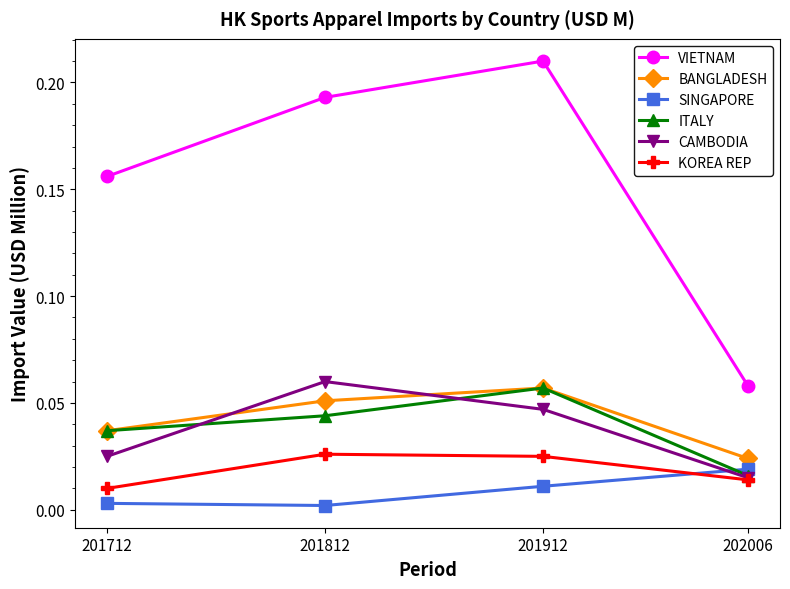

List the labels in order of VIETNAM value, largest first.

201912, 201812, 201712, 202006